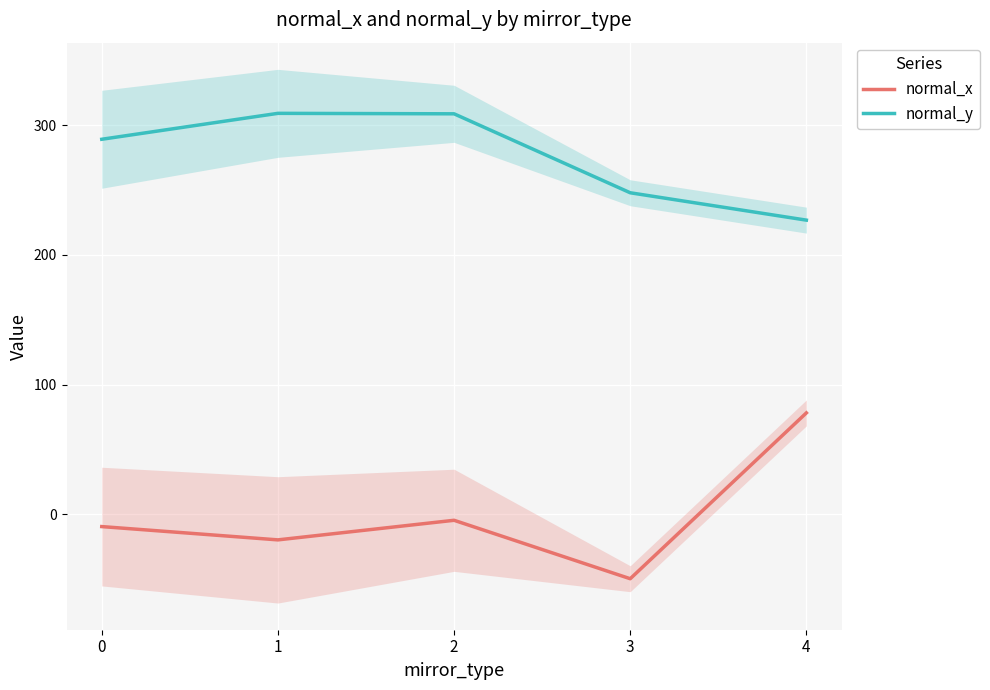

How many lines are shown in the chart?

2